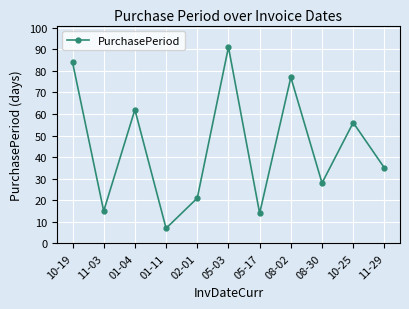

What is the ratio of the value at 01-04 to the value at 02-01?

3.0